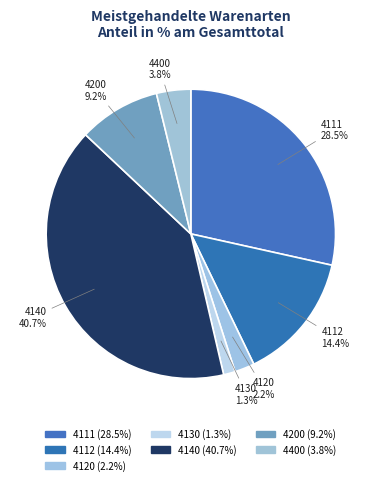

Do 4140 and 4400 together represent more than half of the pie?

No